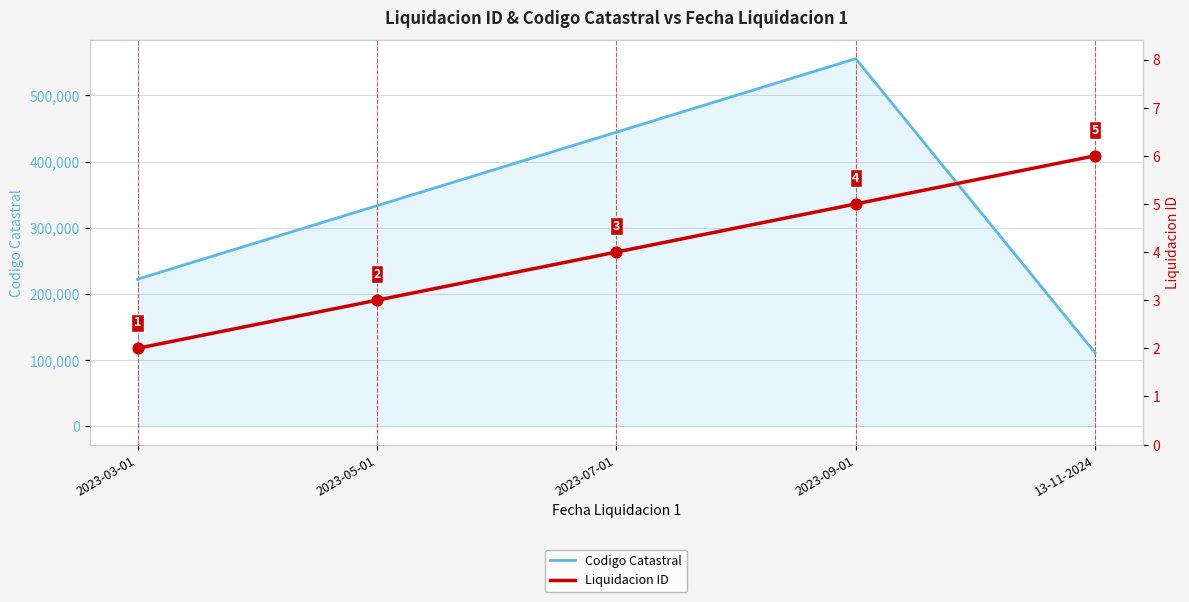

Which series has the largest total across all categories?

Codigo Catastral